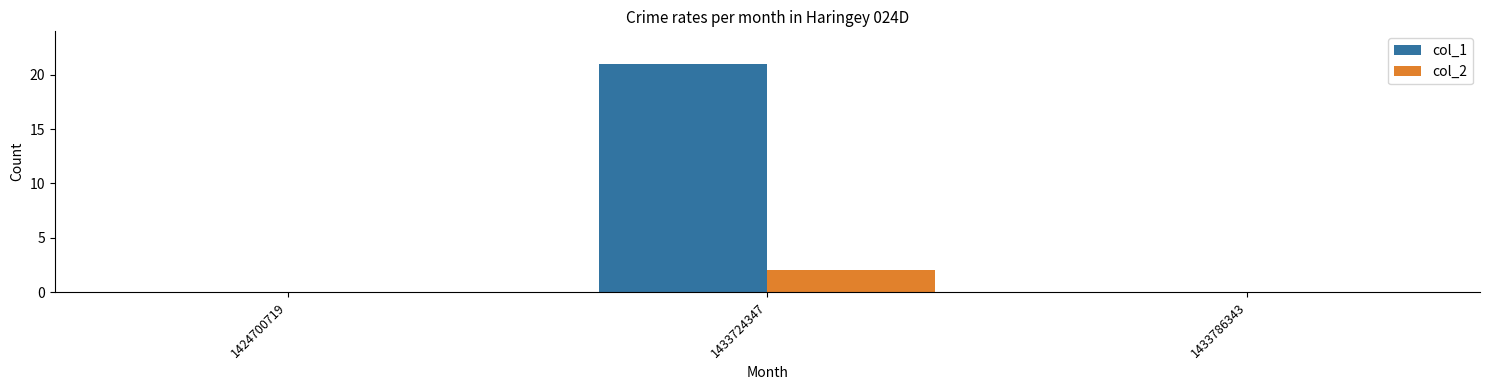

Count the col_2 values in the range 0 to 2.

3